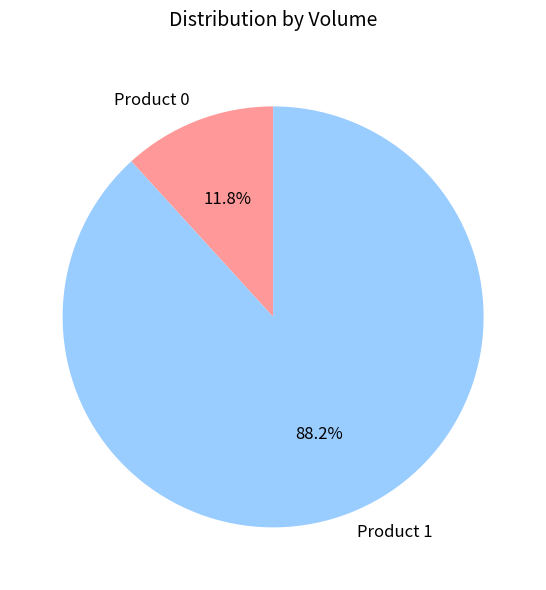

How much of the chart is everything except Product 0?

88.2%